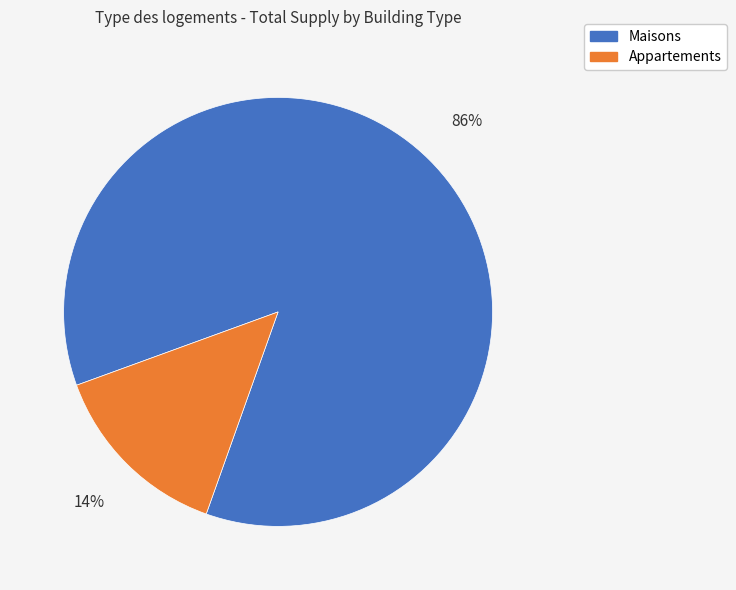

To the nearest percent, what is the difference between the Maisons and Appartements slice percentages?

72%